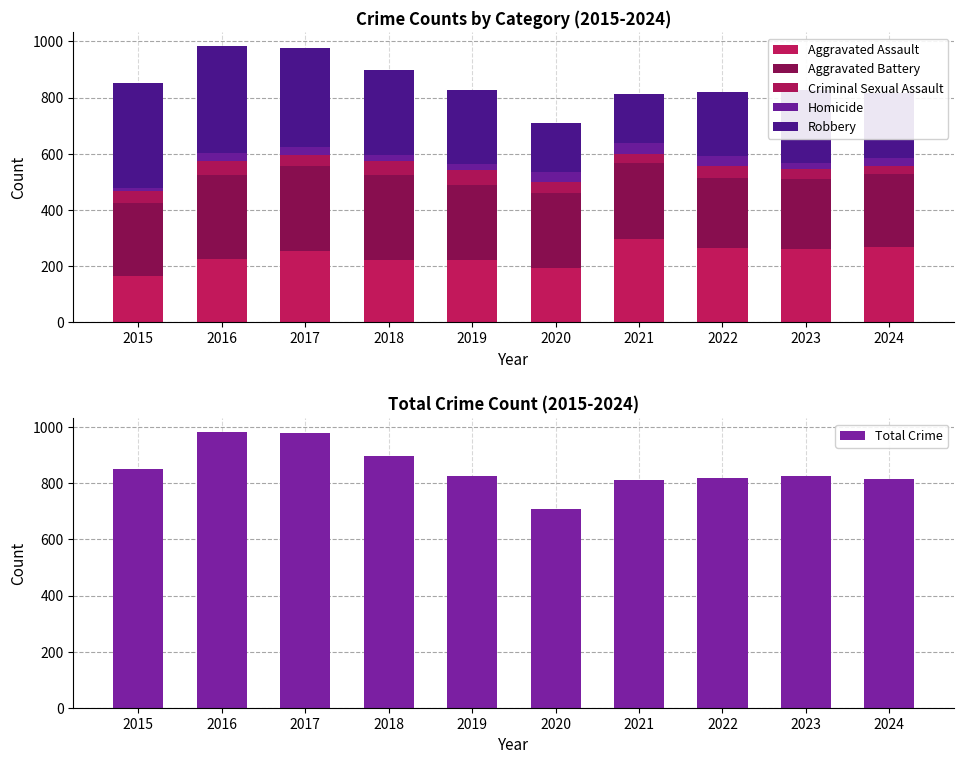

True or false: Aggravated Battery has a value of 79 at 2024.

False